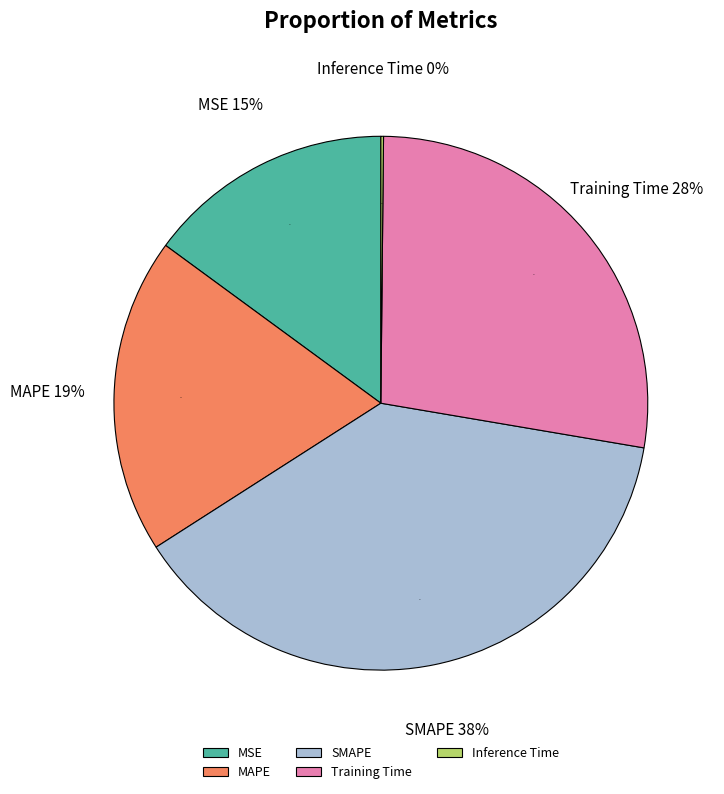

Is it true that MAPE is 19% of the pie?

True